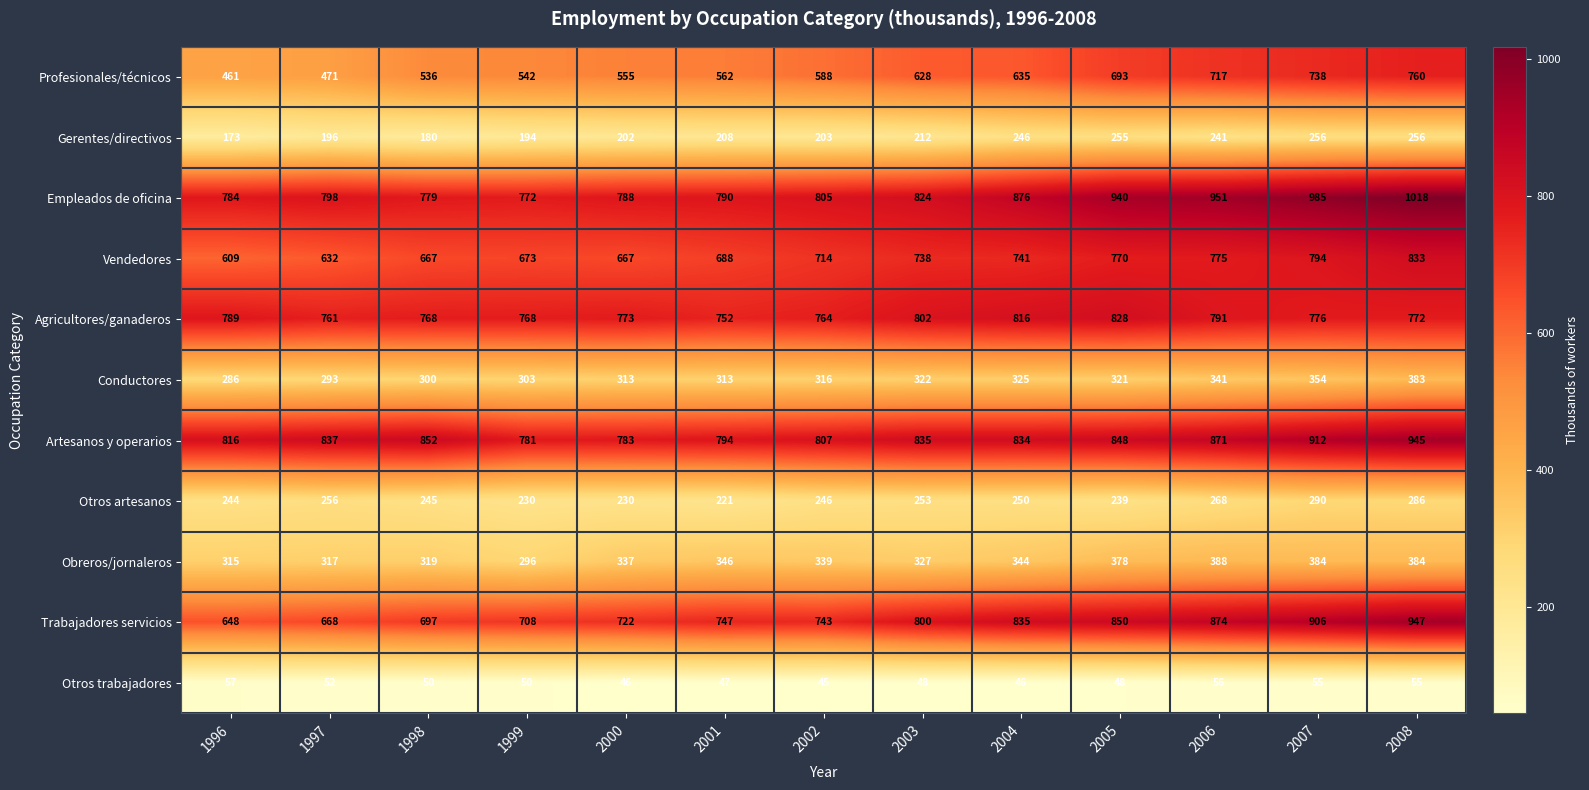

List the labels in order of Artesanos y operarios value, smallest first.

1999, 2000, 2001, 2002, 1996, 2004, 2003, 1997, 2005, 1998, 2006, 2007, 2008